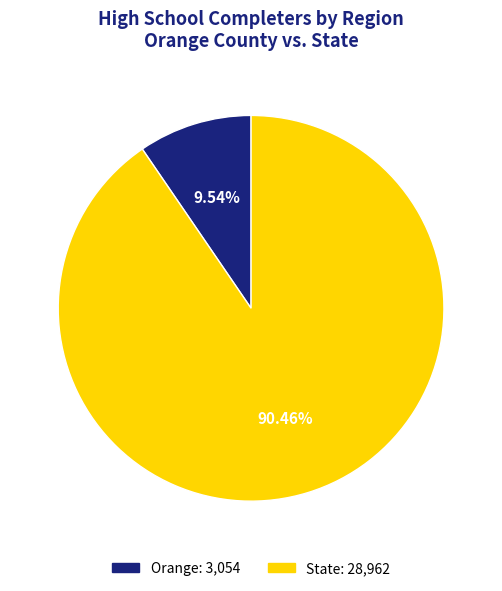

To the nearest percent, what portion does State represent?

90%